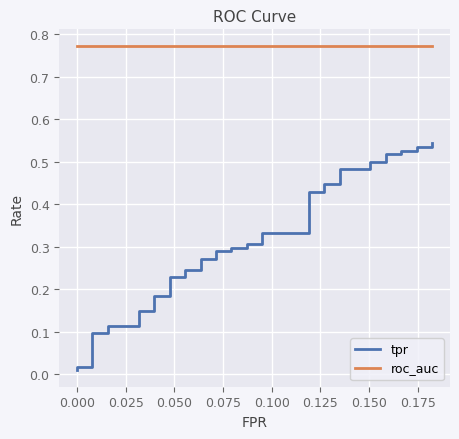

How many data points does each series have?

40